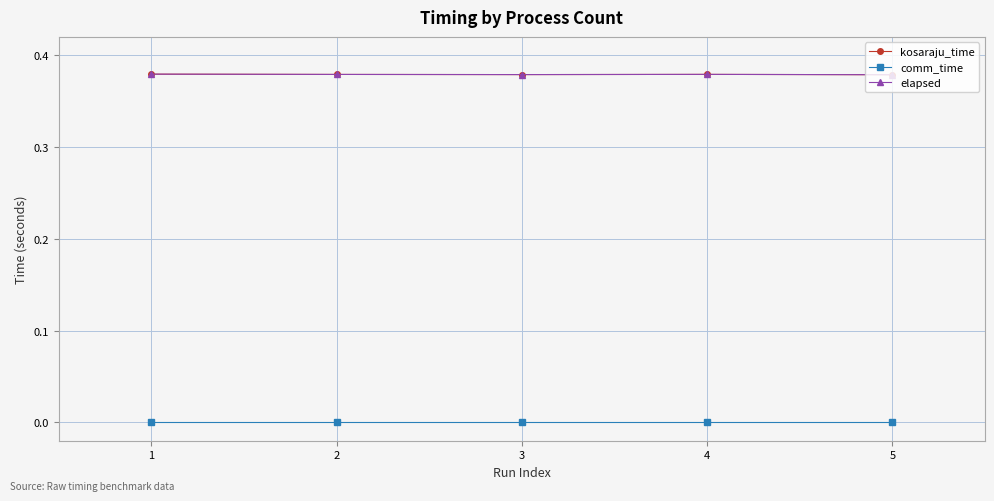

What is the approximate value of elapsed at 4?

0.4